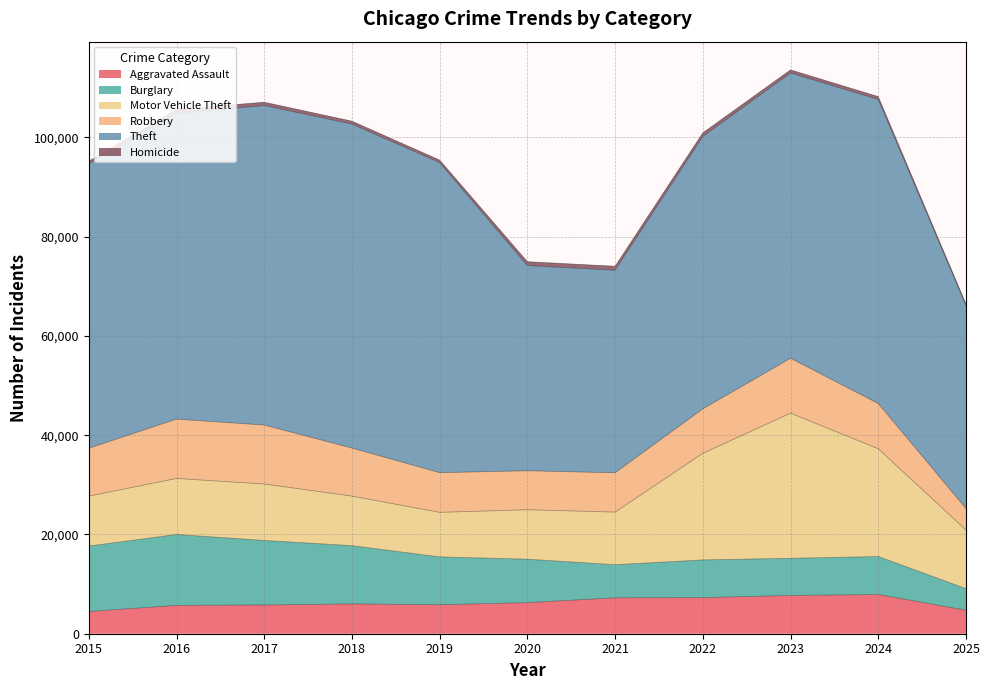

What is the minimum value shown in the chart?

301